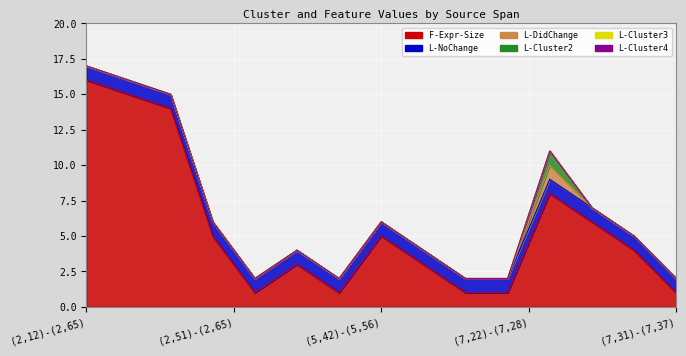

True or false: L-Cluster2 has a value of 1 at (7,29)-(7,46).

False